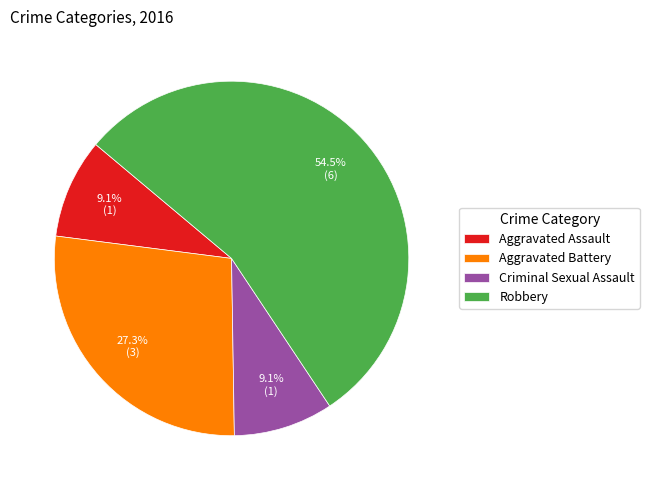

Which category has the biggest portion of the pie?

Robbery